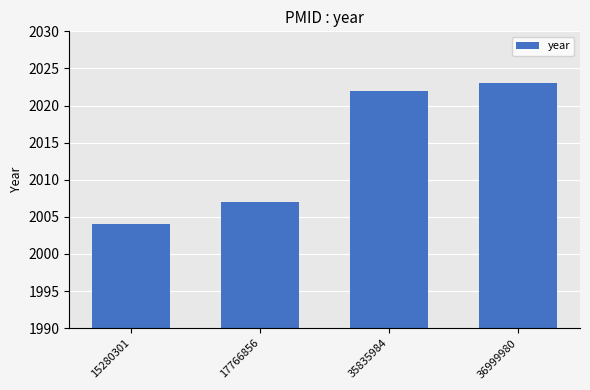

Read the value at 36999980.

2023